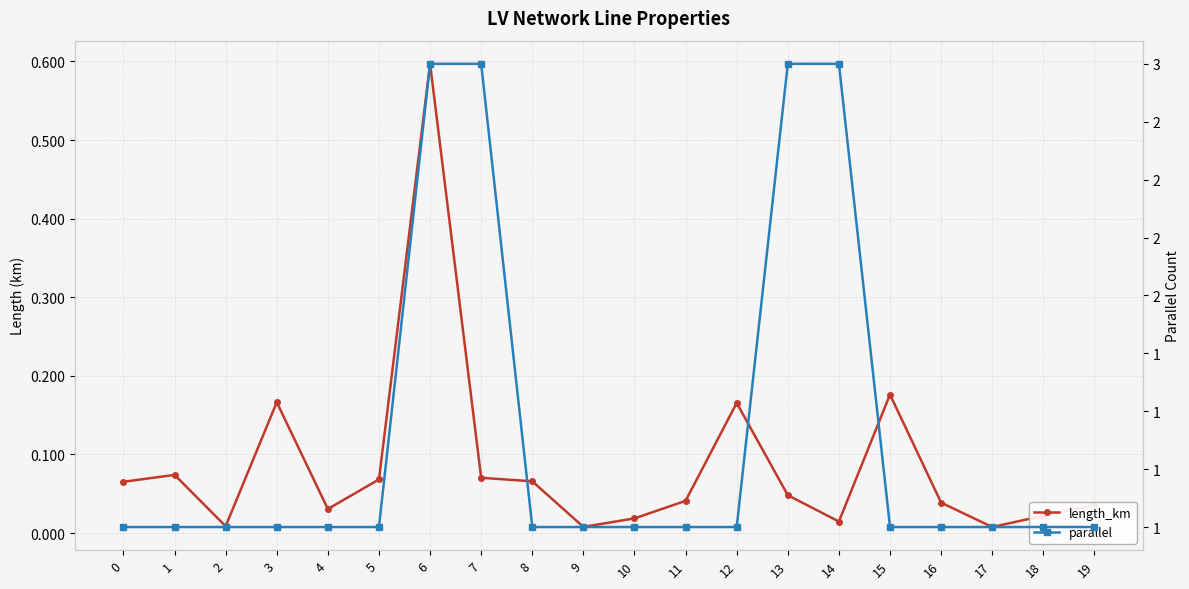

Rank the series by their maximum value, from highest to lowest.

parallel, length_km